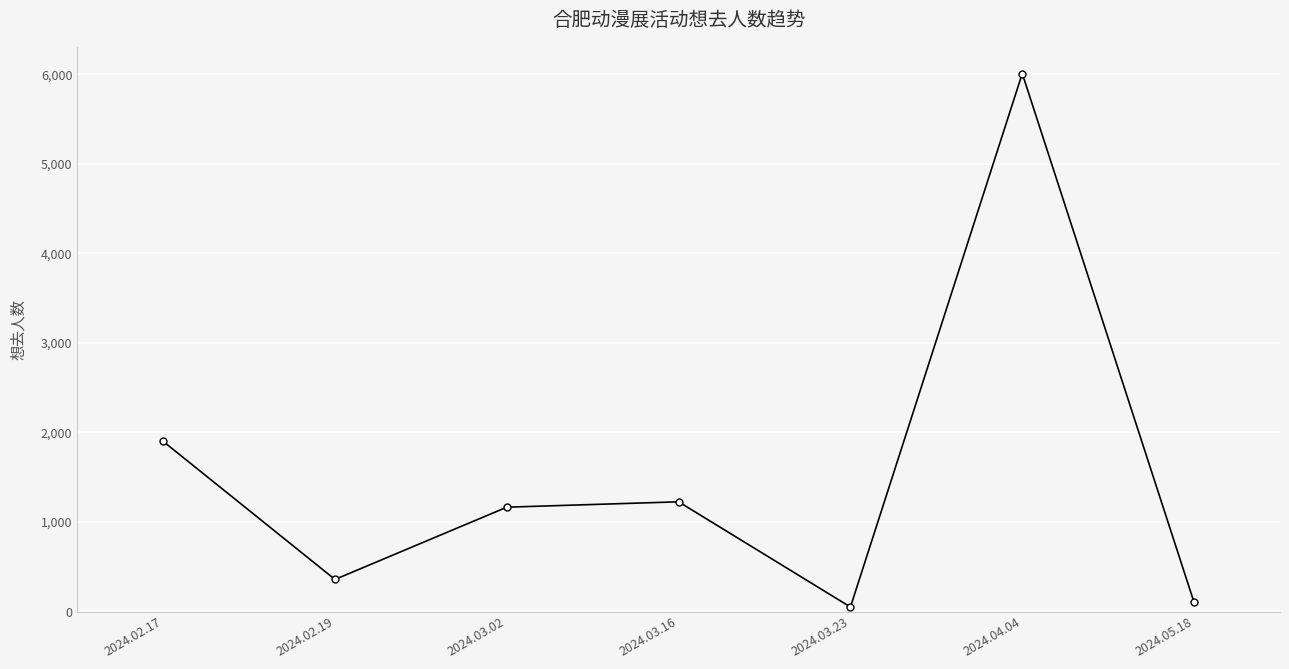

Reading right to left, what are all the values shown in this chart?

101	6008	50	1225	1165	358	1900